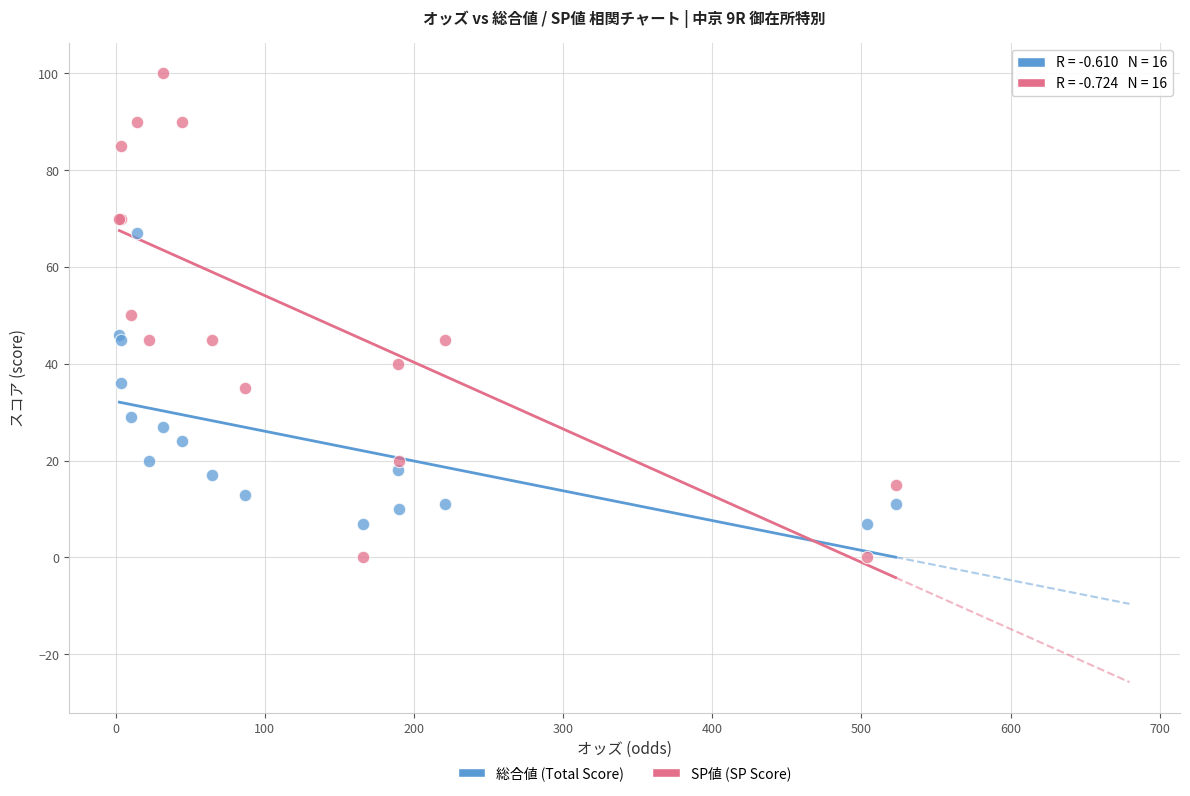

What are all the series names shown in the legend?

総合値 (Total Score), SP値 (SP Score)